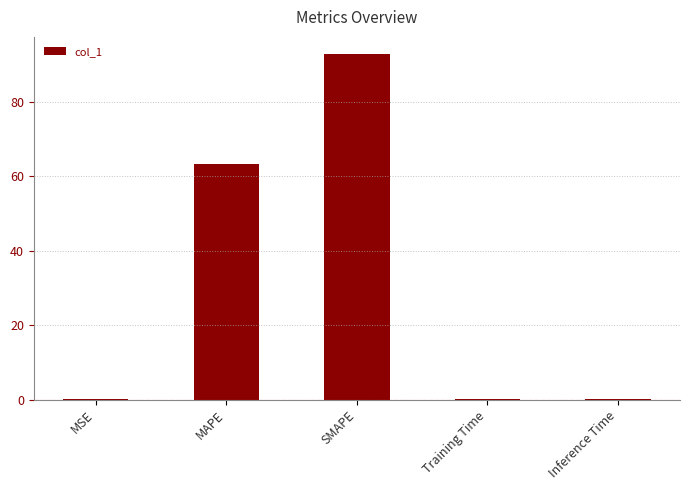

True or false: the data shows 0.0 at MSE.

True